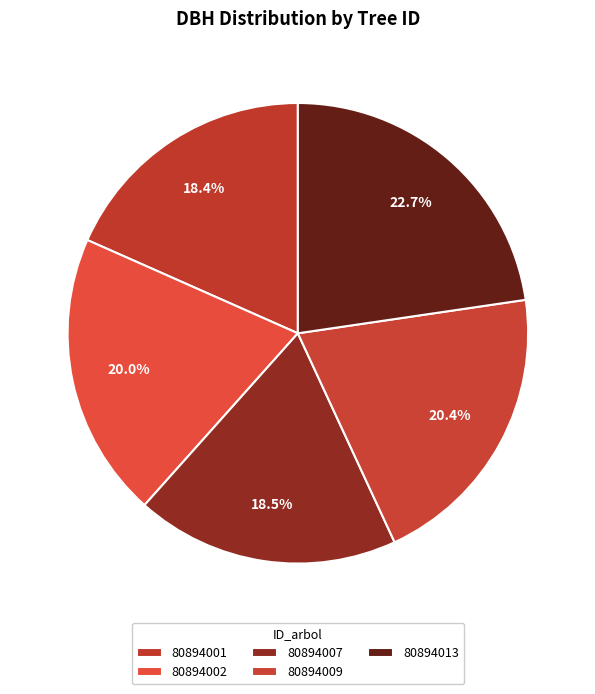

How many slices are in this pie chart?

5